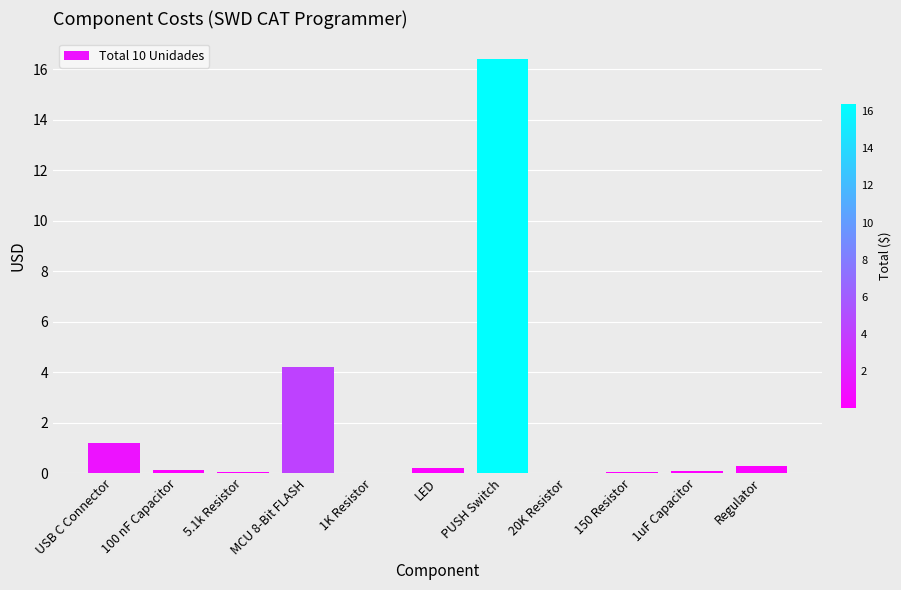

True or false: the data shows 24.0 at PUSH Switch.

False